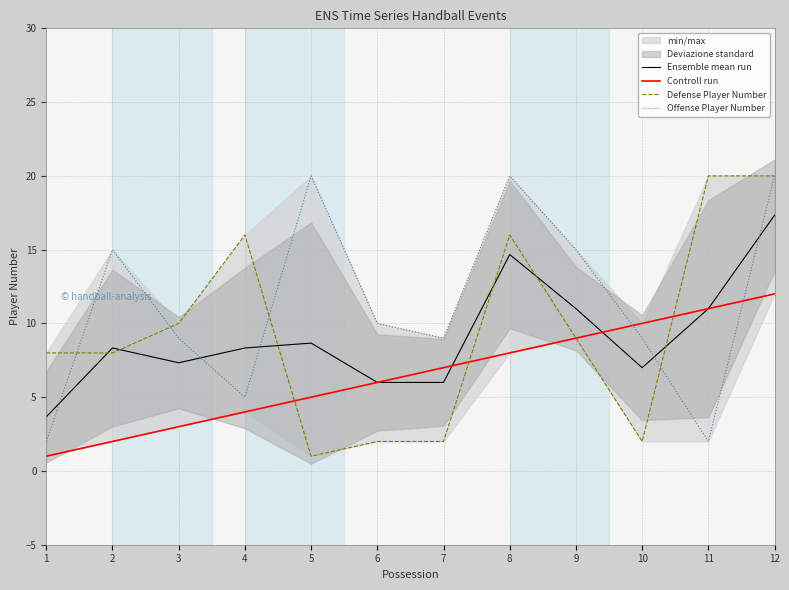

True or false: Controll run has more than 0 points higher than both neighbors.

False